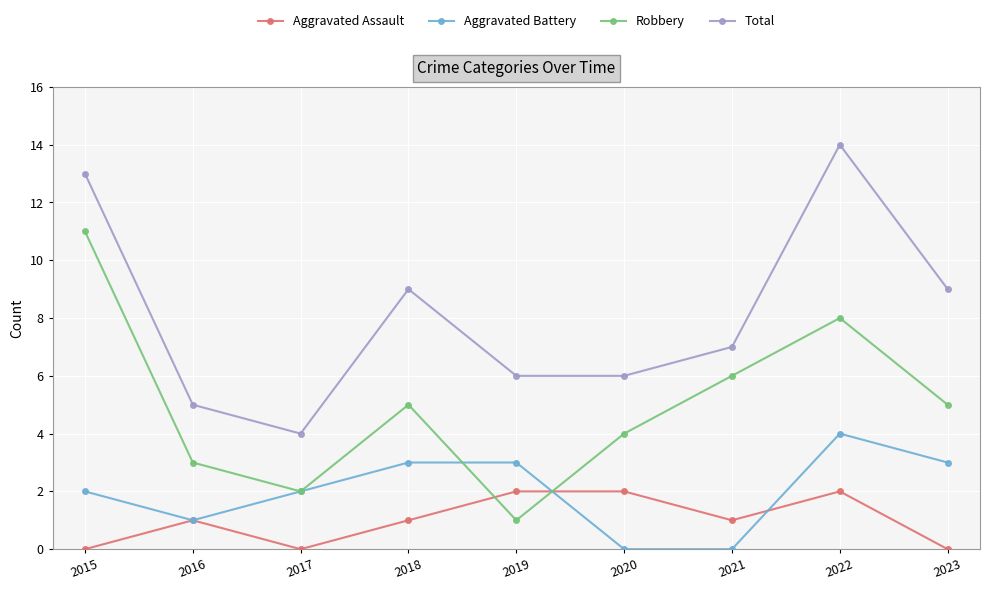

How many data points in Robbery are less than 5?

4